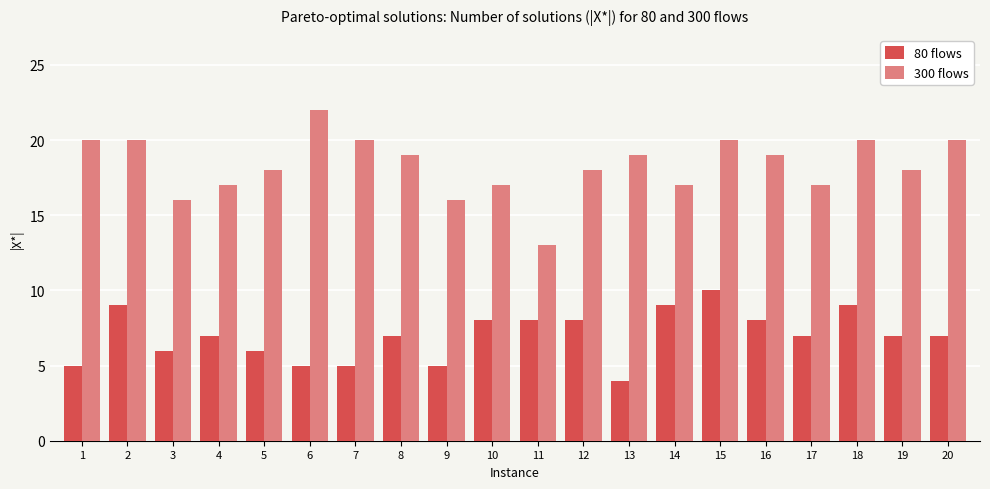

Rank the series by their maximum value, from highest to lowest.

300 flows, 80 flows